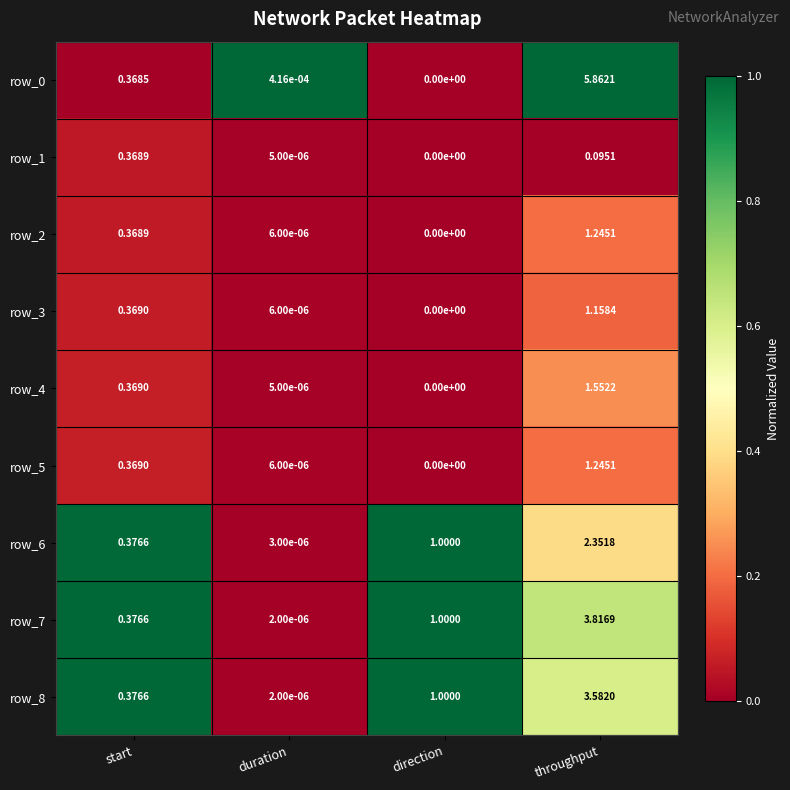

At which category is the sum across all series the highest?

throughput